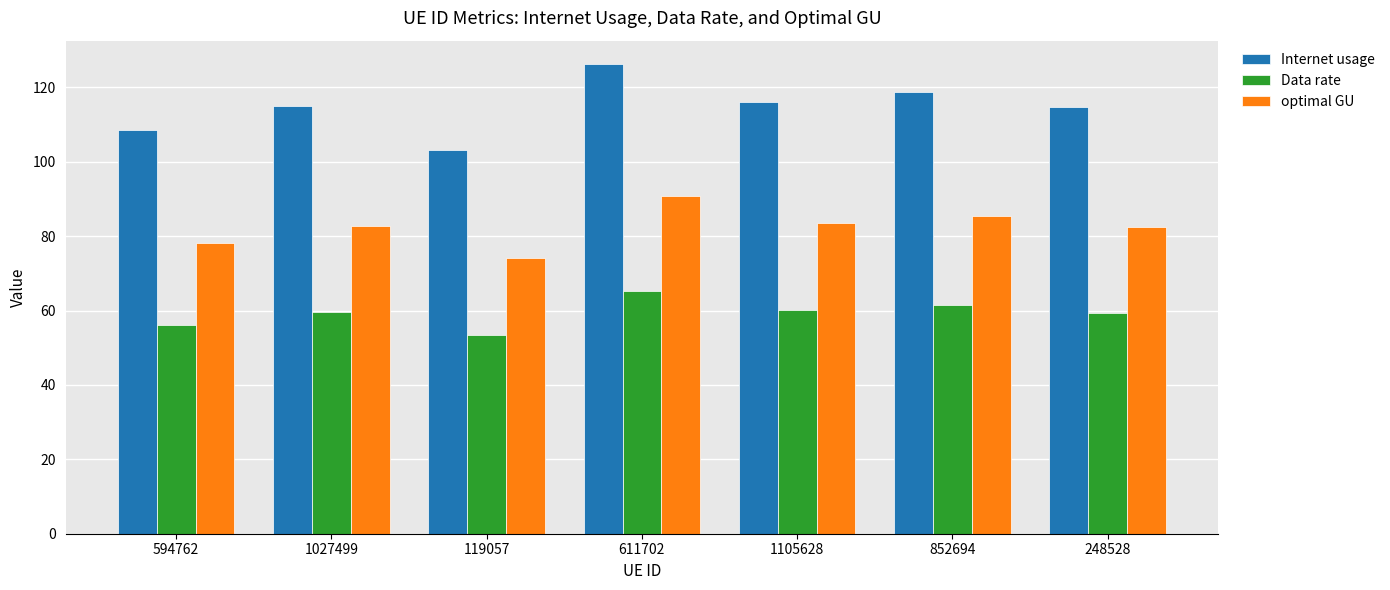

Is the value of optimal GU at 594762 greater than the value of Data rate at 1105628?

Yes